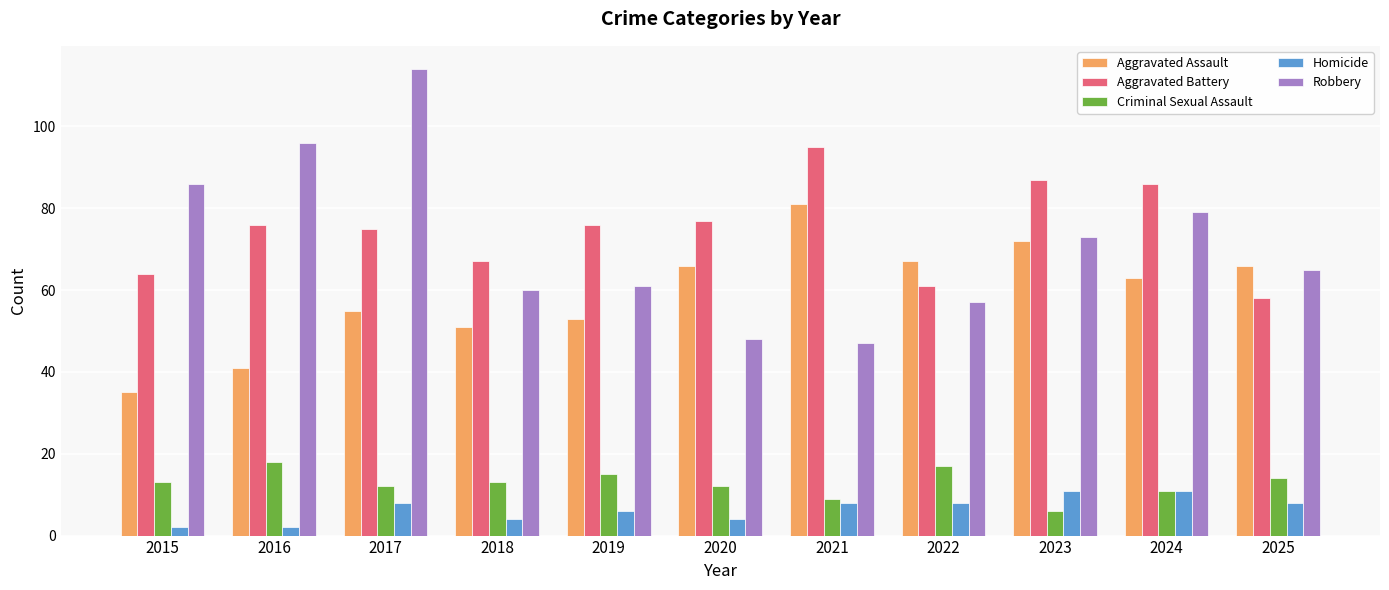

At 2021, list the series in order from largest to smallest.

Aggravated Battery, Aggravated Assault, Robbery, Criminal Sexual Assault, Homicide